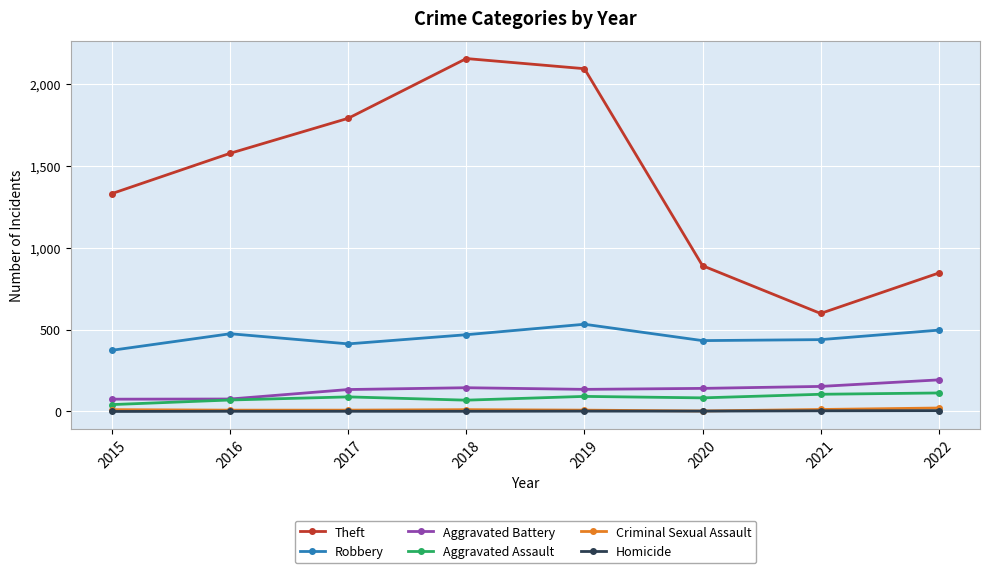

What value does the Criminal Sexual Assault series have at 2017, to the nearest 10?

10